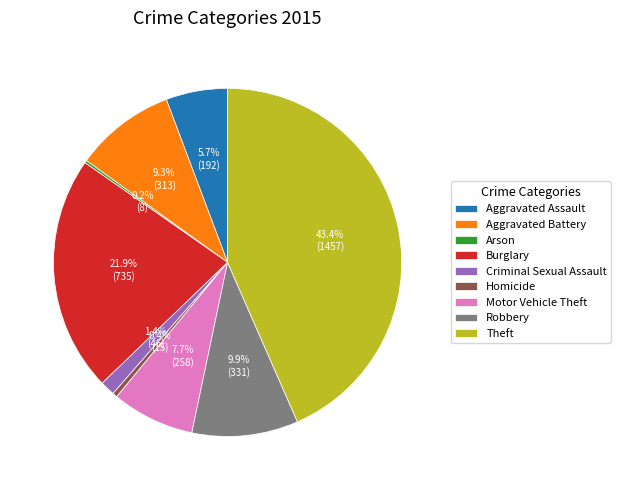

Approximately how many times larger is the value at Criminal Sexual Assault compared to Homicide?

3.1